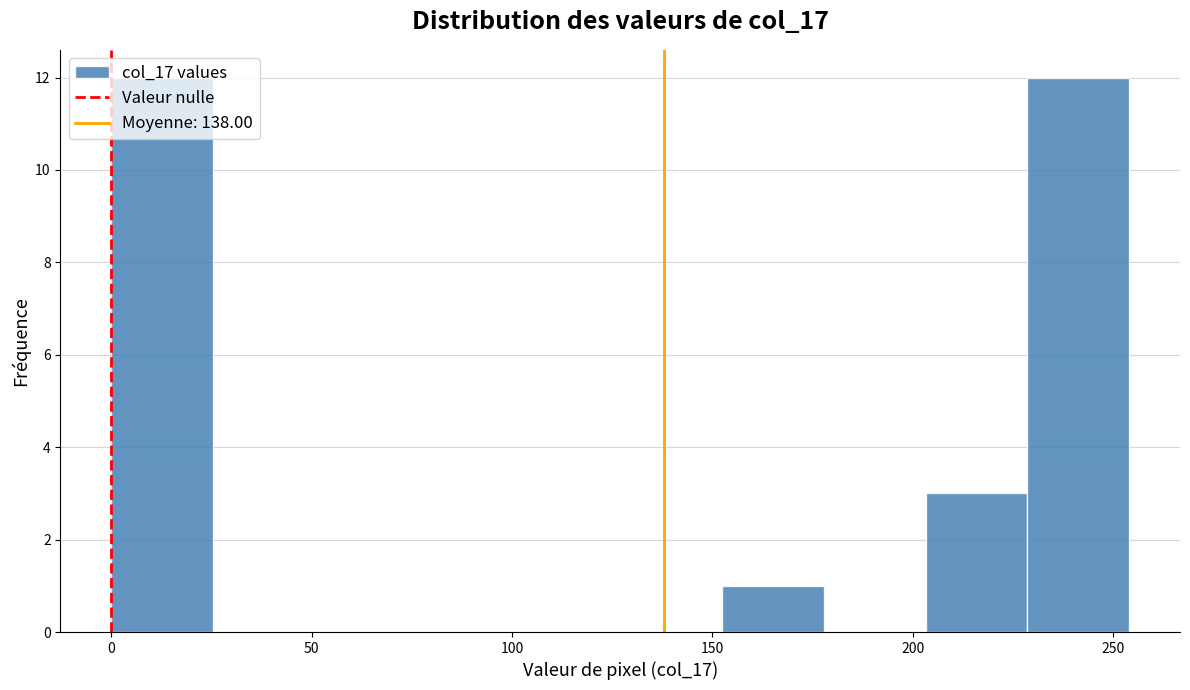

Reading left to right, list every bar in this chart as the range it spans on the x-axis followed by its height. Neither the bar edges nor the heights are printed on the chart, so give them approximately, as read against the axes.

0 to 25: 12
25 to 50: 0
50 to 75: 0
75 to 100: 0
100 to 125: 0
125 to 150: 0
150 to 180: 1
180 to 205: 0
205 to 230: 3
230 to 255: 12